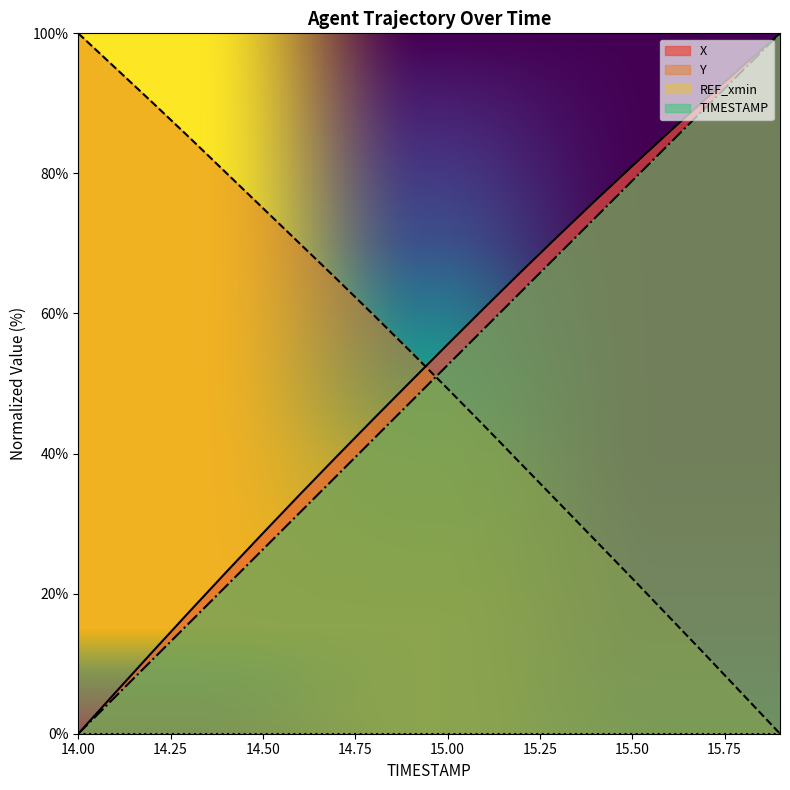

Rank the categories by TIMESTAMP value from lowest to highest.

14.0, 14.1, 14.2, 14.3, 14.4, 14.5, 14.6, 14.7, 14.8, 14.9, 15.0, 15.1, 15.2, 15.3, 15.4, 15.5, 15.6, 15.7, 15.8, 15.9